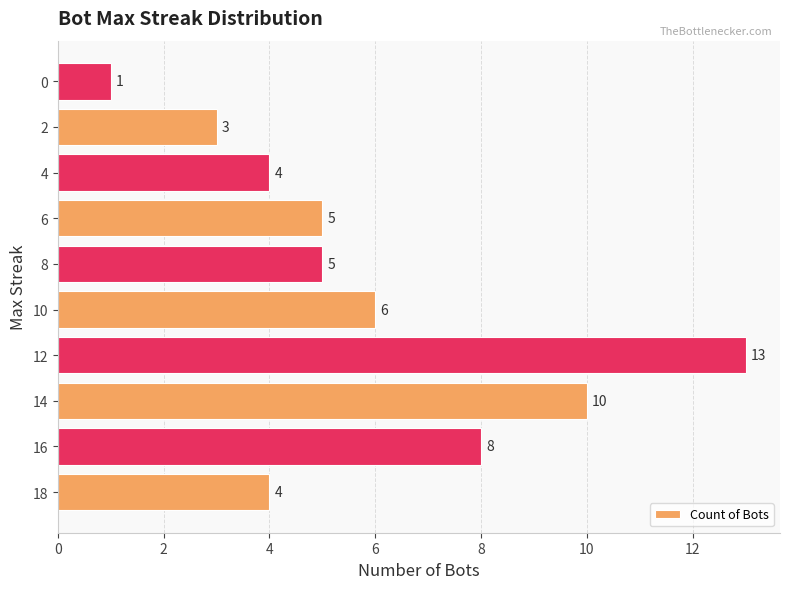

What is the ratio of the value at 12 to the value at 6?

2.6